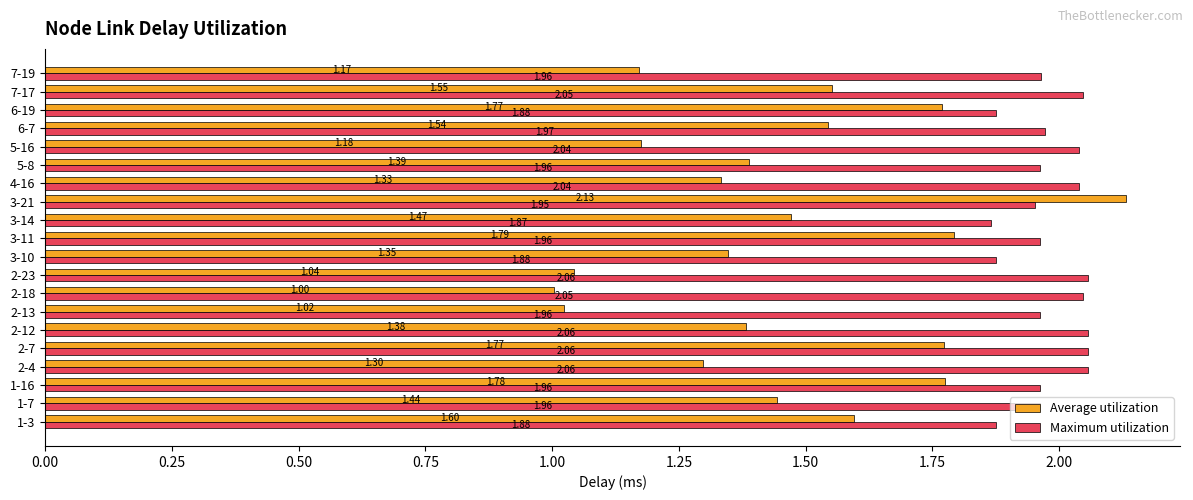

What is the spread (max minus min) of values at 2-23?

1.0